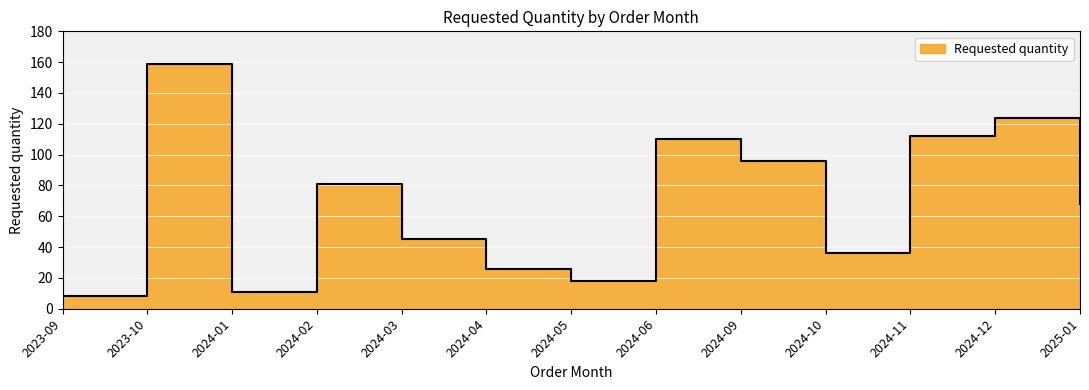

Reading left to right, list all the values displayed in this chart.

8	159	11	81	45	26	18	110	96	36	112	124	68